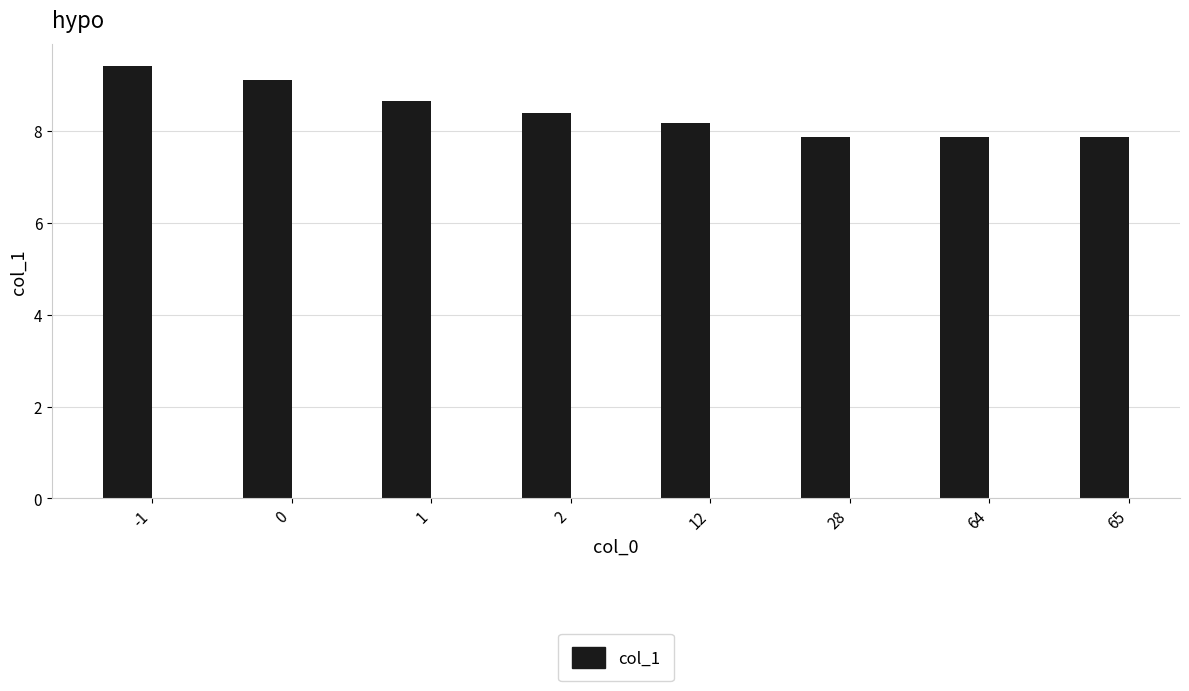

Is it true that the value at -1 is 9.4?

True